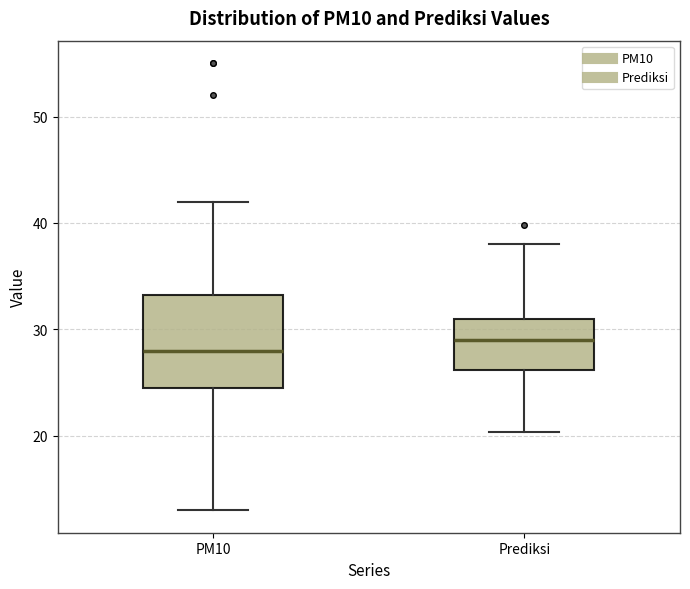

Reading left to right, transcribe this box plot: for each box, give where its median line is, the range the box spans, and where its two whiskers end, as read against the y-axis. The values are not printed on the chart, so give them approximately, as read against the axis.

PM10: median 28, box 25 to 33, whiskers 13 to 42
Prediksi: median 29, box 26 to 31, whiskers 20 to 38